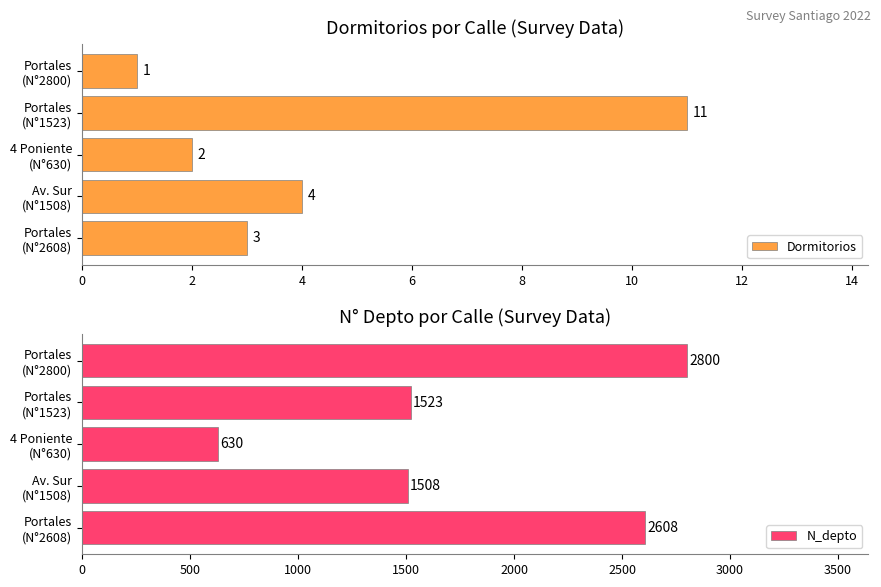

What is the difference between the maximum and minimum values in the Dormitorios series?

10